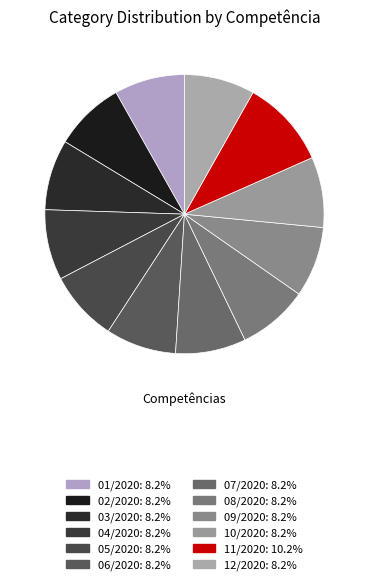

What is the smallest slice in the pie chart?

02/2020